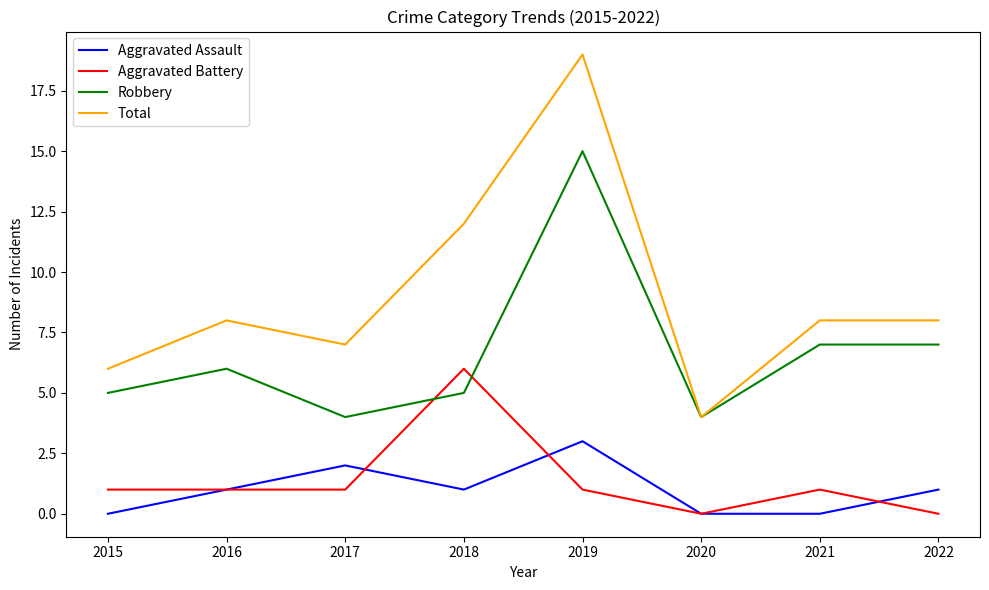

List the series in order of their peak value, lowest first.

Aggravated Assault, Aggravated Battery, Robbery, Total